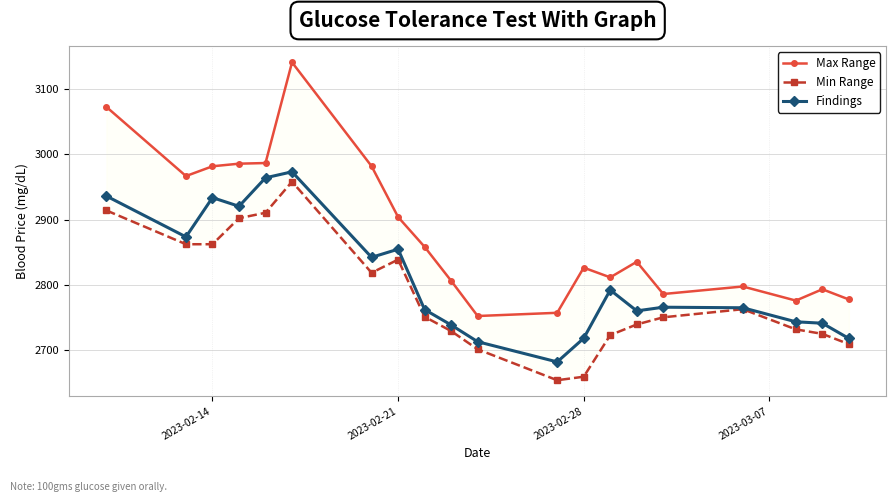

True or false: Findings and Max Range cross at least once.

False